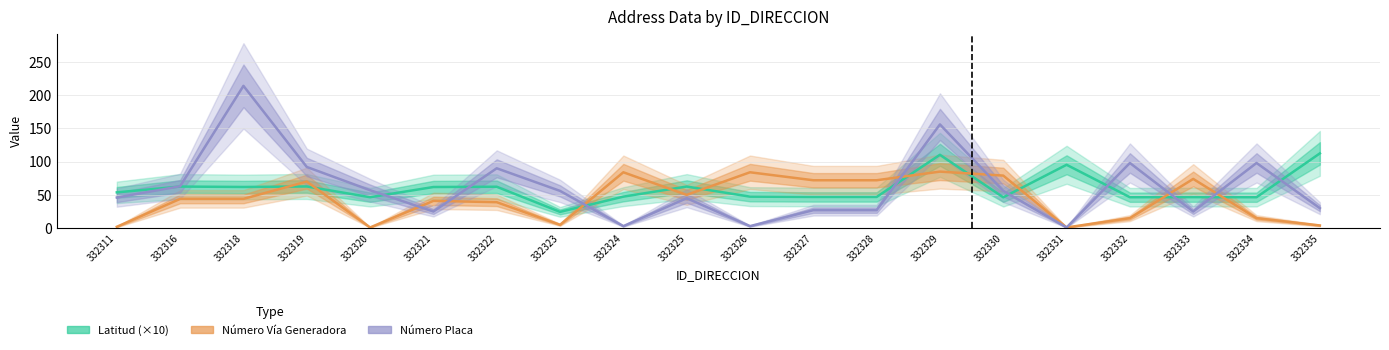

Which series ends up on top after the final intersection of Número Vía Generadora and Número Placa?

Número Placa